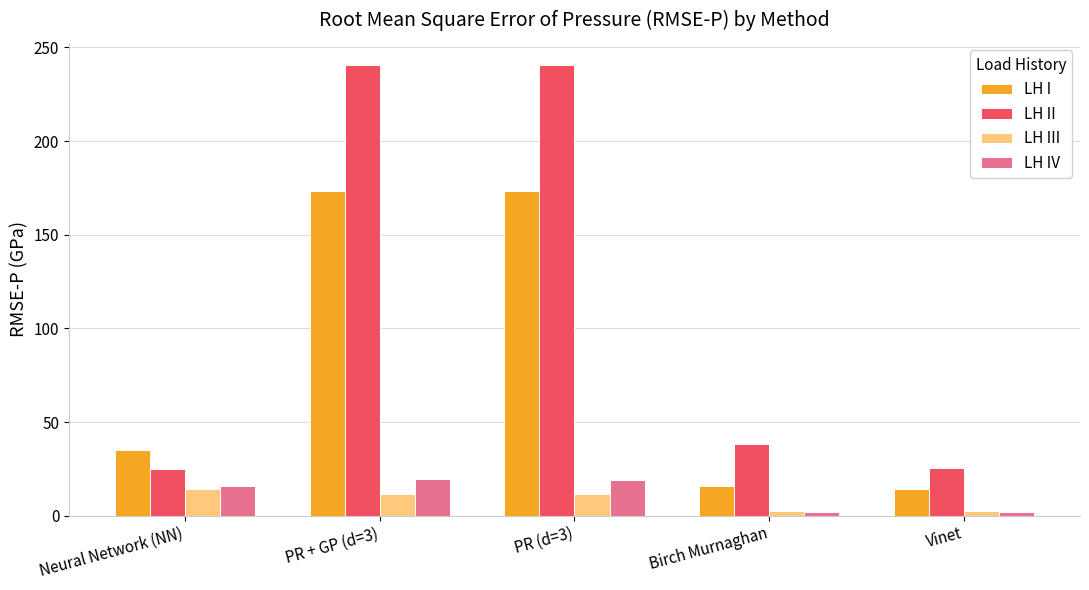

What is the total value across all series at Vinet?

45.1